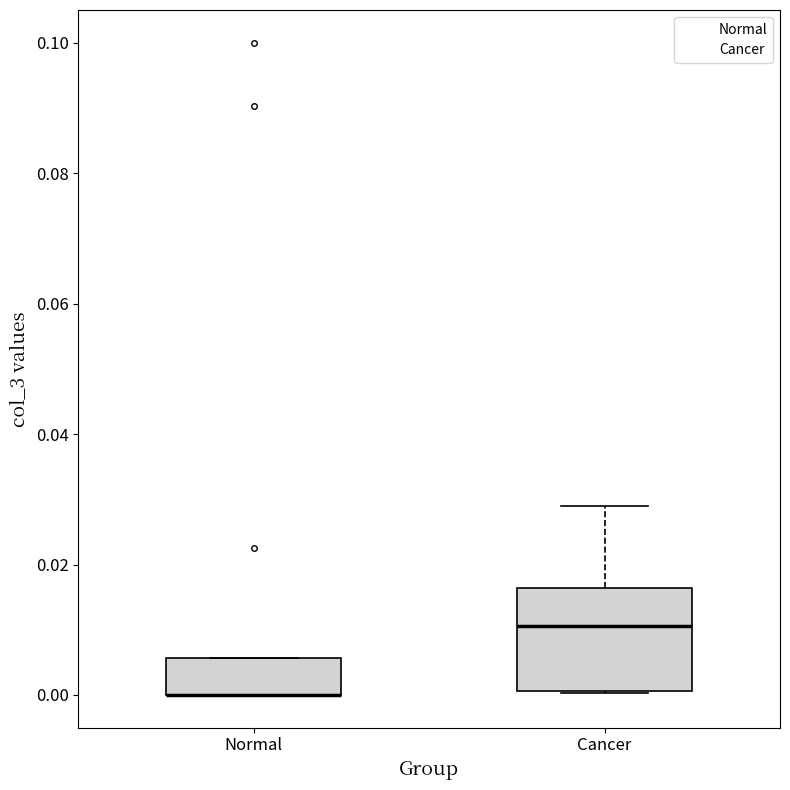

Comparing the boxes themselves (not the whiskers), which one is the tallest?

Cancer